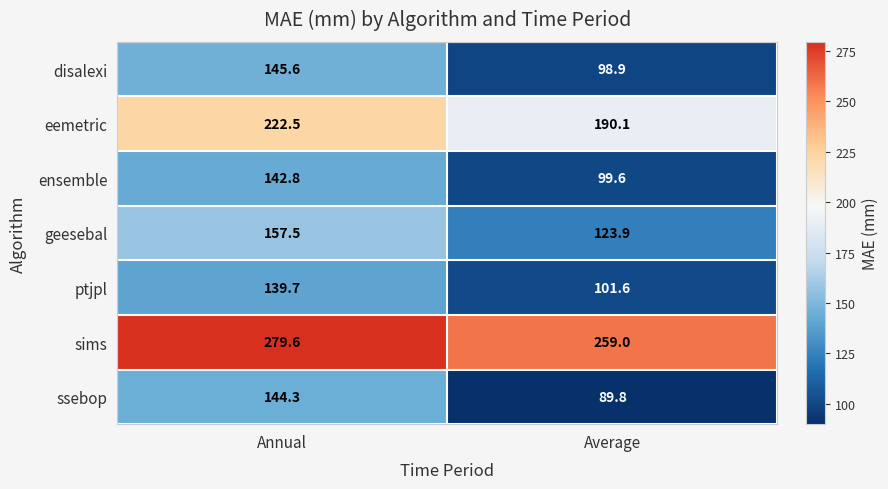

What is the approximate value of ssebop at Annual?

144.3